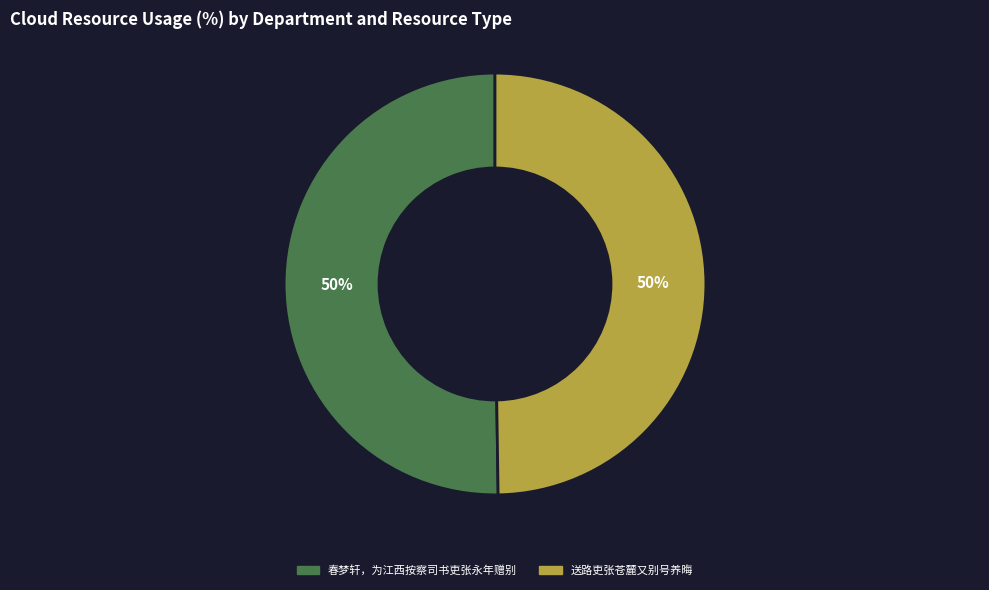

What is the ratio of the value at 春梦轩，为江西按察司书吏张永年赠别 to the value at 送路吏张苍麓又别号养晦?

1.0